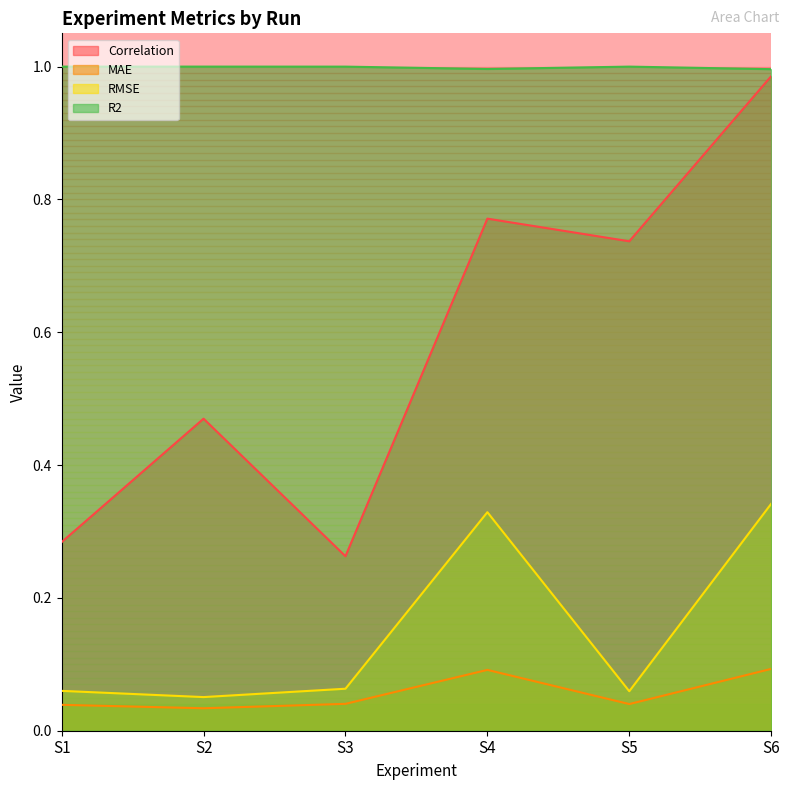

How many lines are shown in the chart?

4